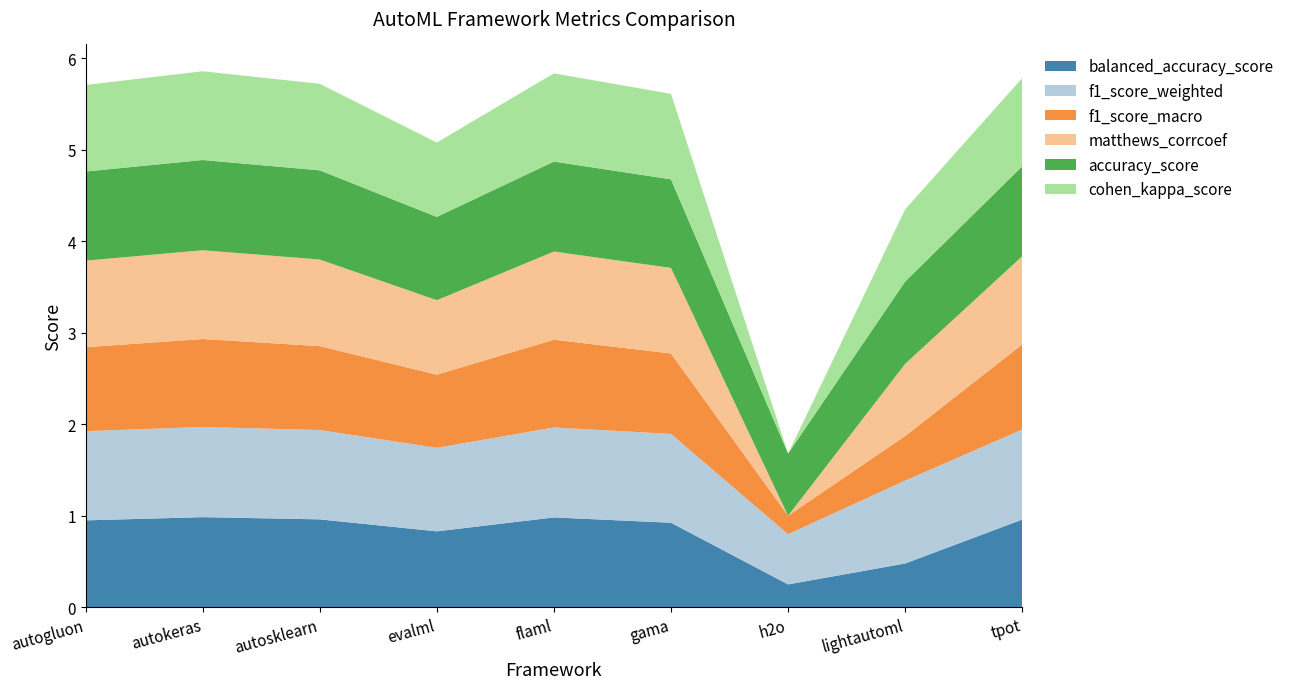

Reading left to right, what are all the values shown in this chart?

balanced_accuracy_score: autogluon=0.9	autokeras=1.0	autosklearn=1.0	evalml=0.8	flaml=1.0	gama=0.9	h2o=0.2	lightautoml=0.5	tpot=1.0
f1_score_weighted: autogluon=1.0	autokeras=1.0	autosklearn=1.0	evalml=0.9	flaml=1.0	gama=1.0	h2o=0.5	lightautoml=0.9	tpot=1.0
f1_score_macro: autogluon=0.9	autokeras=1.0	autosklearn=0.9	evalml=0.8	flaml=1.0	gama=0.9	h2o=0.2	lightautoml=0.5	tpot=0.9
matthews_corrcoef: autogluon=0.9	autokeras=1.0	autosklearn=0.9	evalml=0.8	flaml=1.0	gama=0.9	h2o=0.0	lightautoml=0.8	tpot=1.0
accuracy_score: autogluon=1.0	autokeras=1.0	autosklearn=1.0	evalml=0.9	flaml=1.0	gama=1.0	h2o=0.7	lightautoml=0.9	tpot=1.0
cohen_kappa_score: autogluon=0.9	autokeras=1.0	autosklearn=0.9	evalml=0.8	flaml=1.0	gama=0.9	h2o=0.0	lightautoml=0.8	tpot=1.0